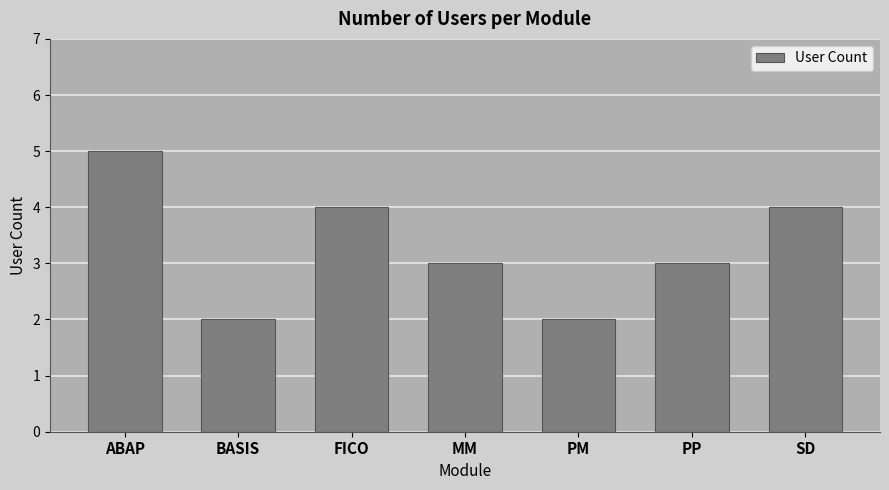

What is the maximum value shown in the chart?

5